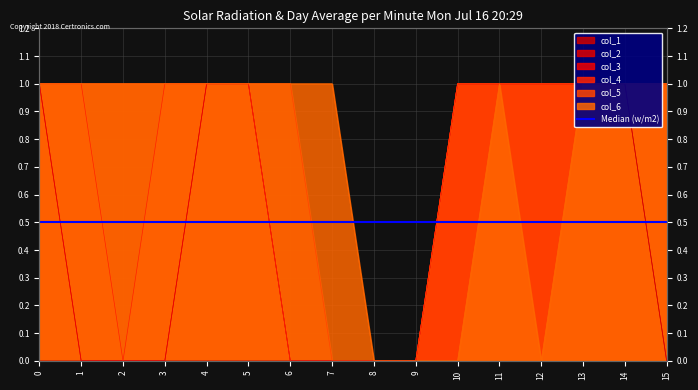

Where is the first local minimum for col_4?

2